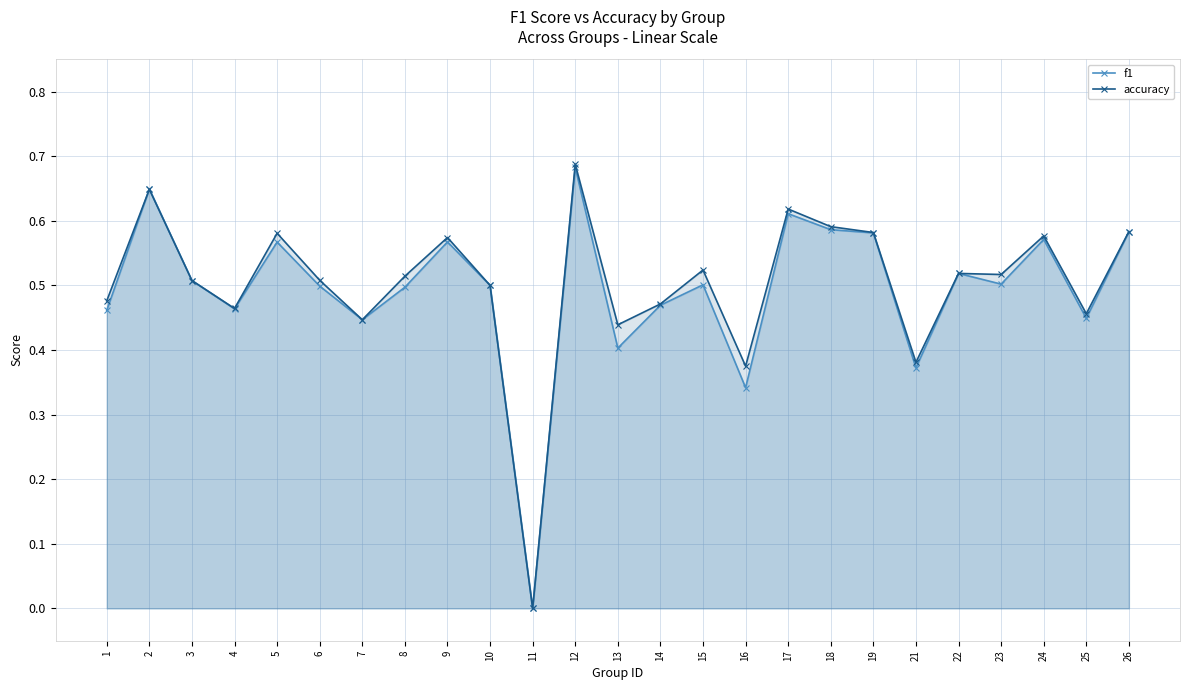

How many categories are shown in the chart?

25